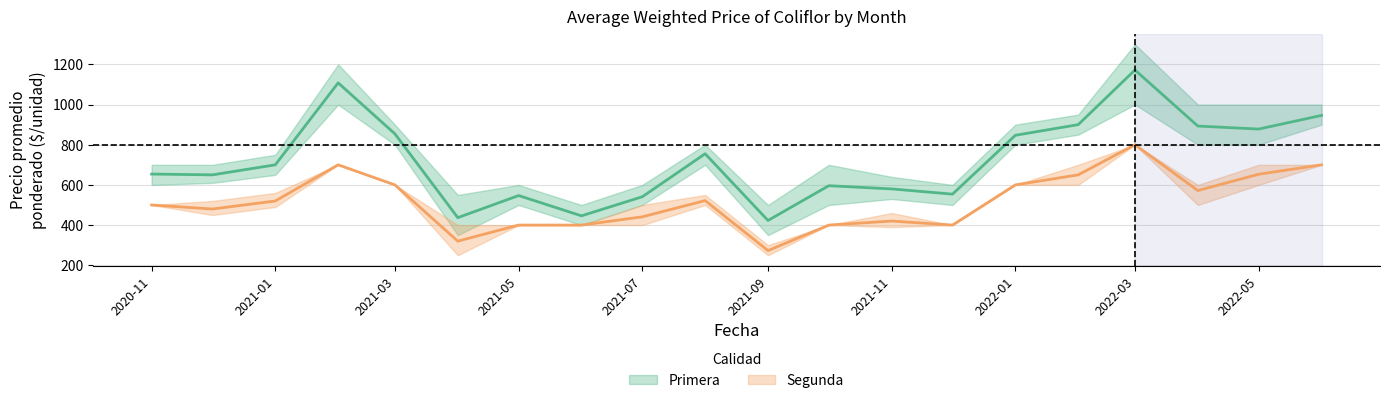

What is the spread (max minus min) of values at 2021-06?

100